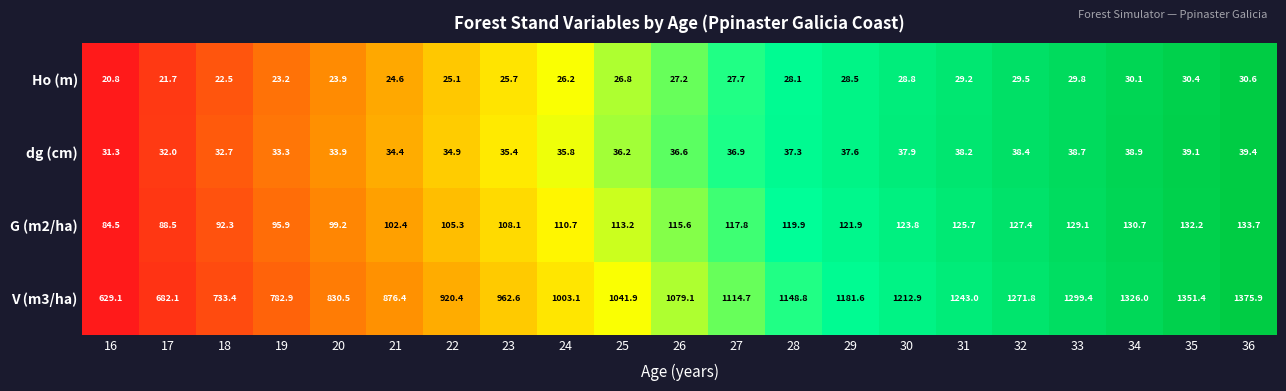

The G (m2/ha) series shows 23.5 at 25. True or false?

False